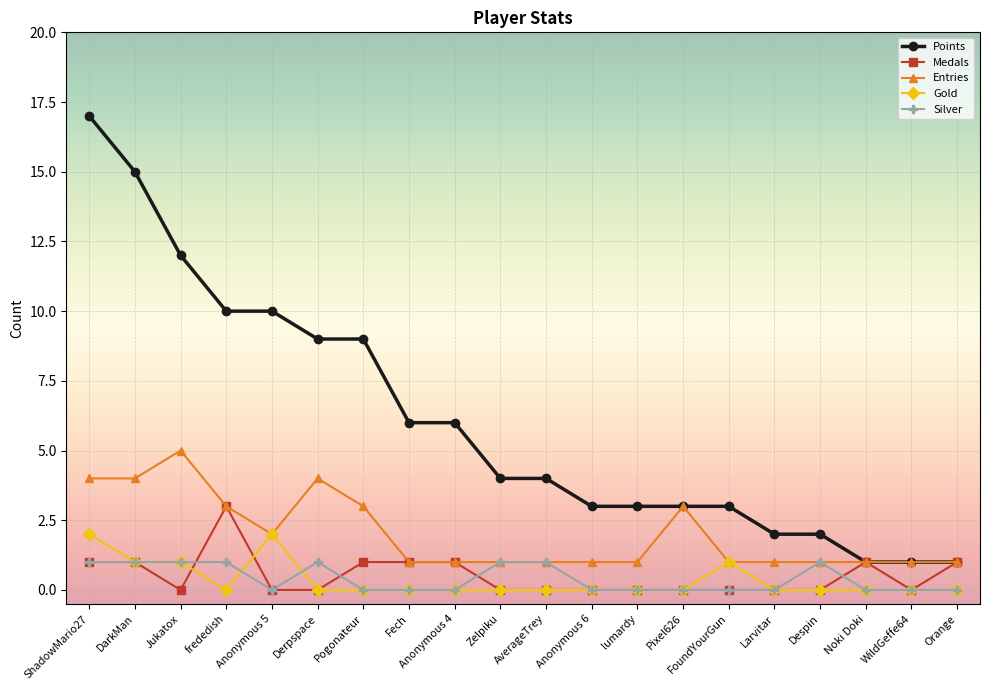

At which category does Entries reach its first local peak?

Jukatox